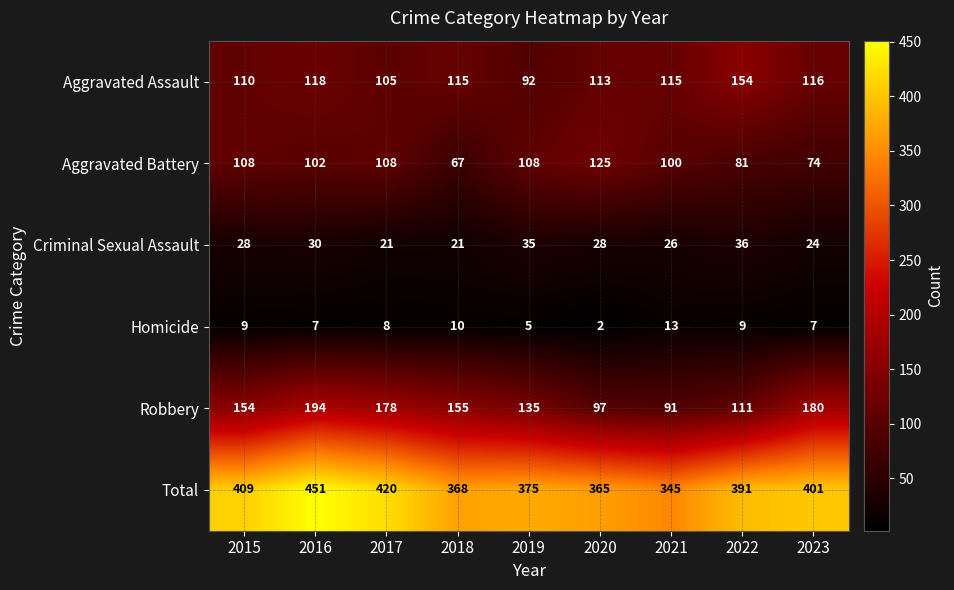

At how many categories does at least one series exceed 340?

9